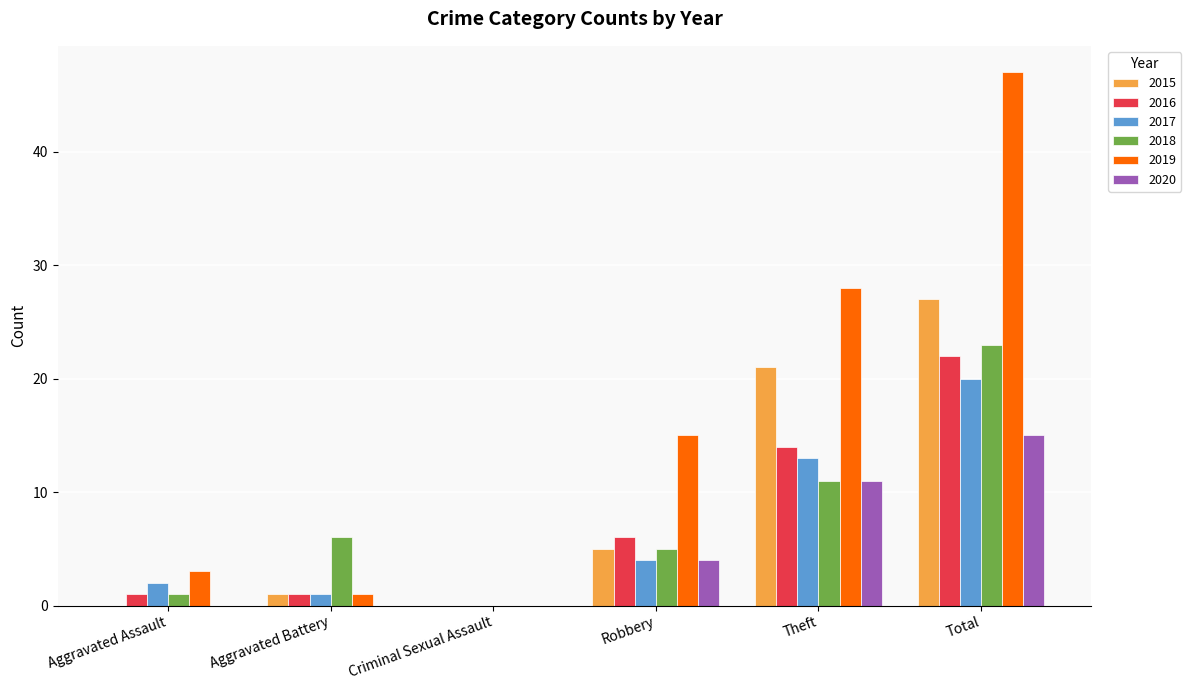

Is the value of 2019 at Criminal Sexual Assault greater than the value of 2016 at Total?

No